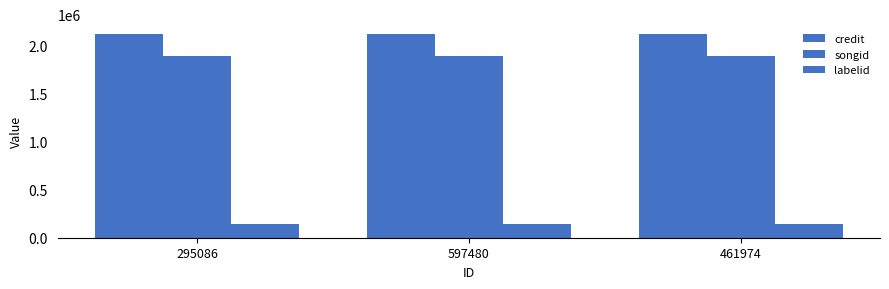

Does the chart contain stacked bars?

No